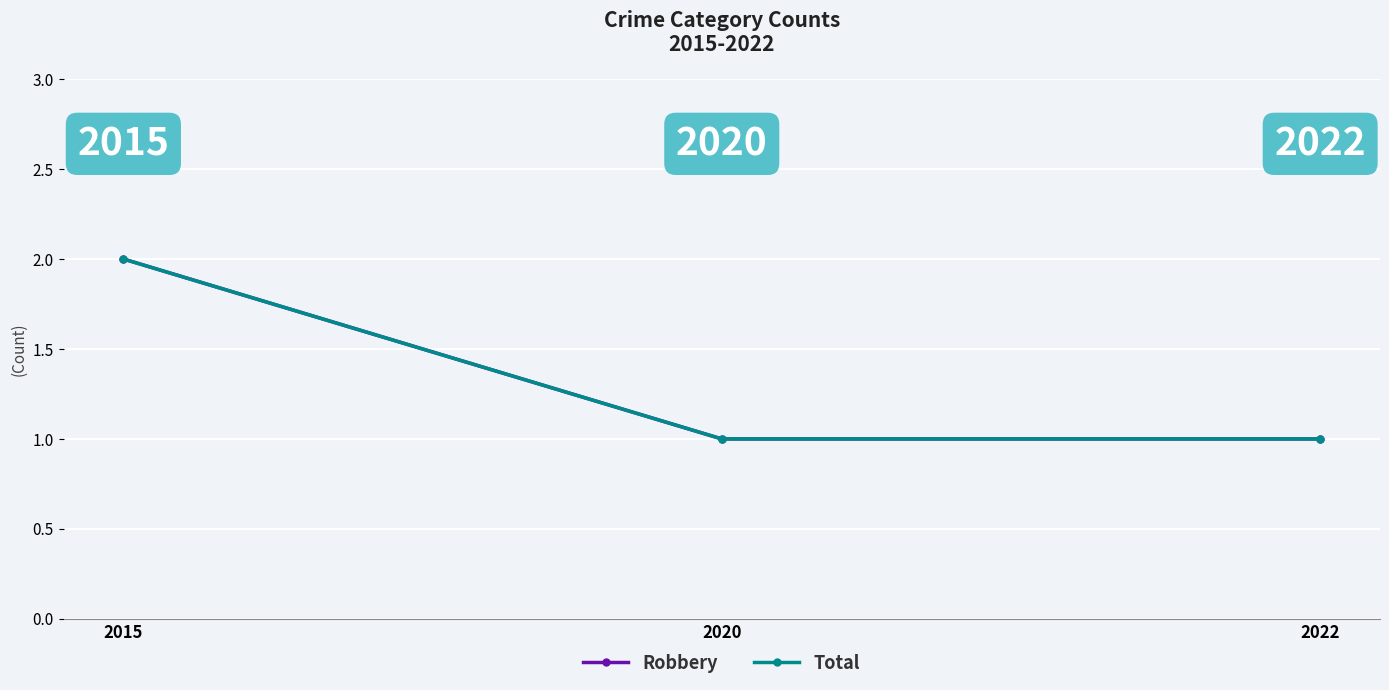

How many lines are shown in the chart?

2